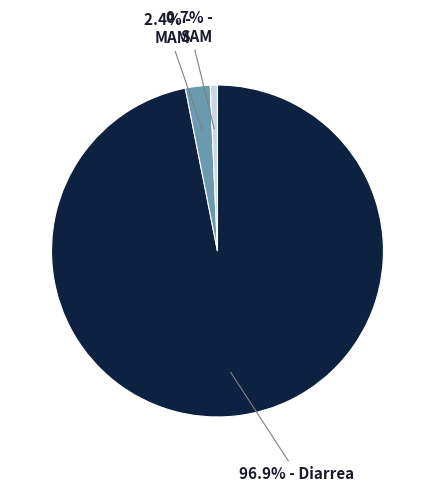

Is there any slice that represents more than half of the pie?

Yes